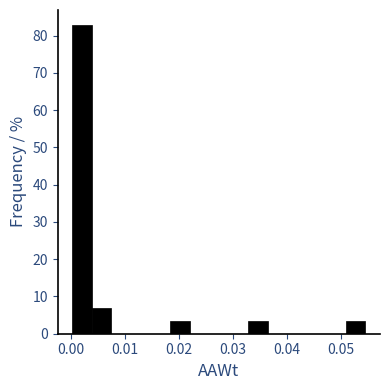

Read against the x-axis, roughly where is the centre of the tallest bar?

0.002